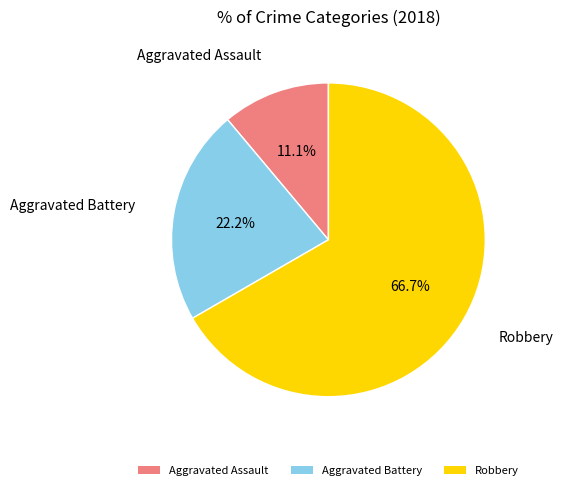

What percentage is the Aggravated Assault slice, to the nearest percent?

11%